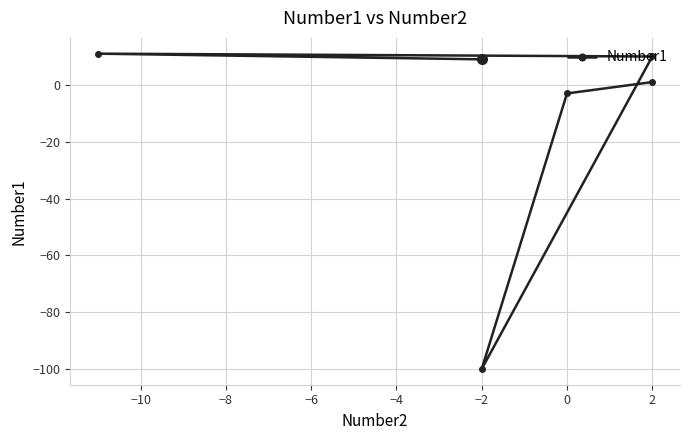

Reading left to right, transcribe all the data shown in this chart.

1.0	-3.0	-100.0	10.0	11.0	9.0